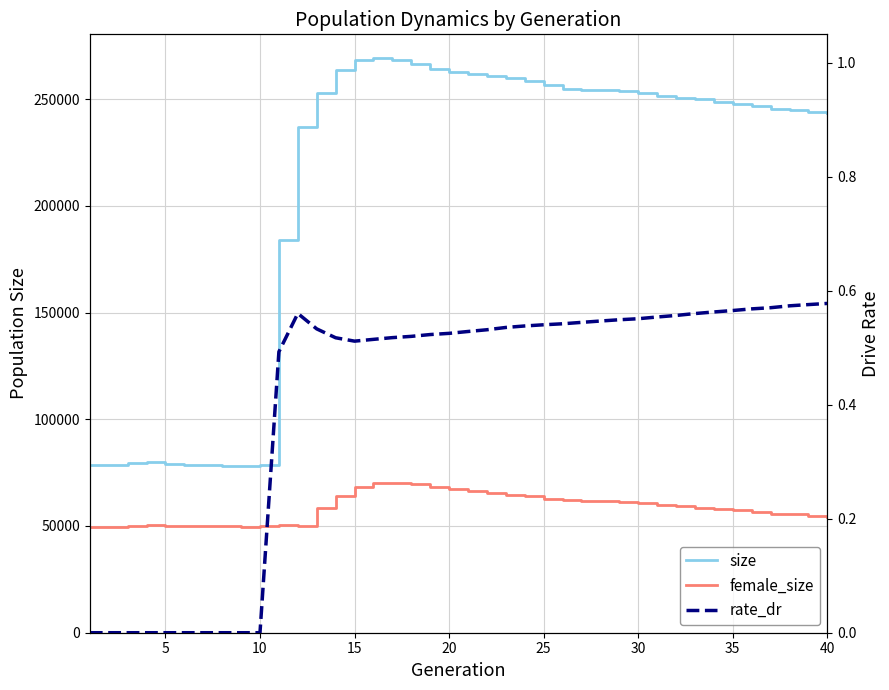

True or false: size has a value of 38551.0 at 25.

False